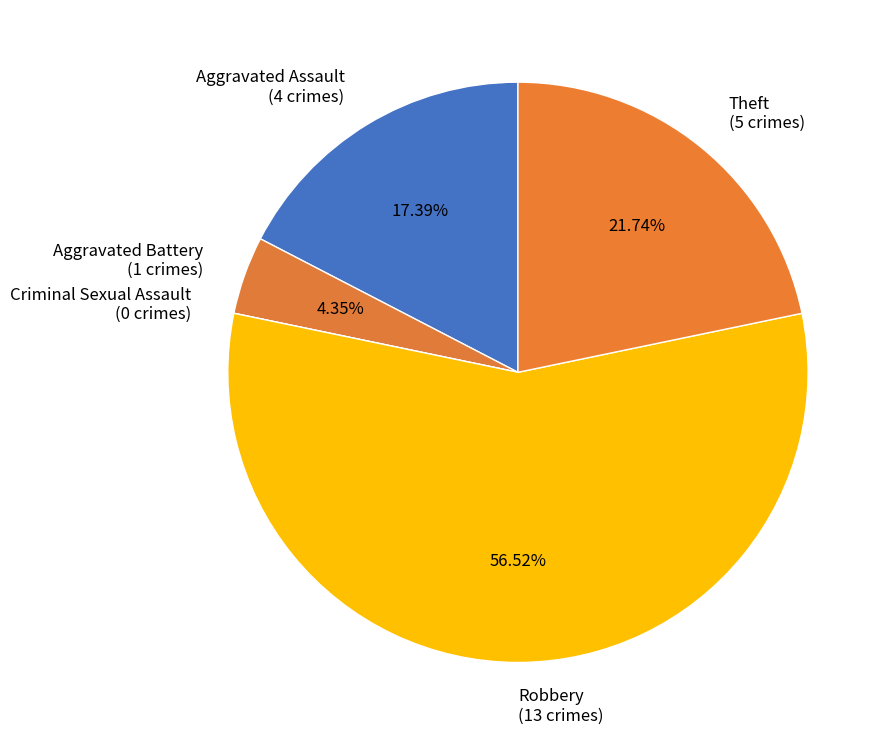

Combined, what portion of the pie is Aggravated Assault and Theft?

39.1%